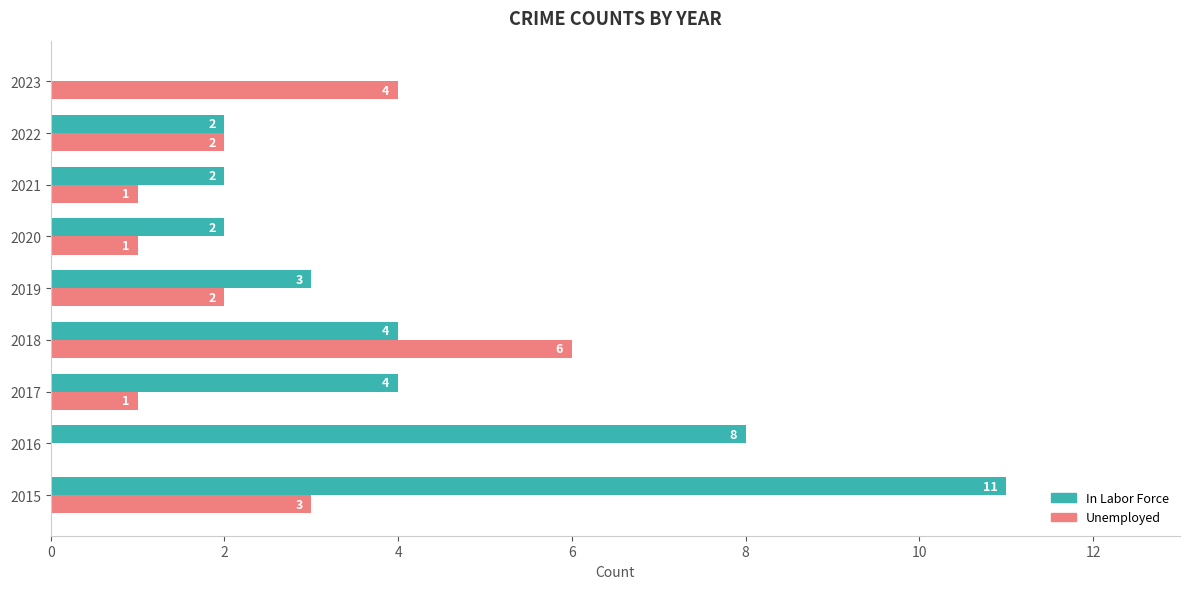

Is it true that In Labor Force equals 2 at 2022?

True